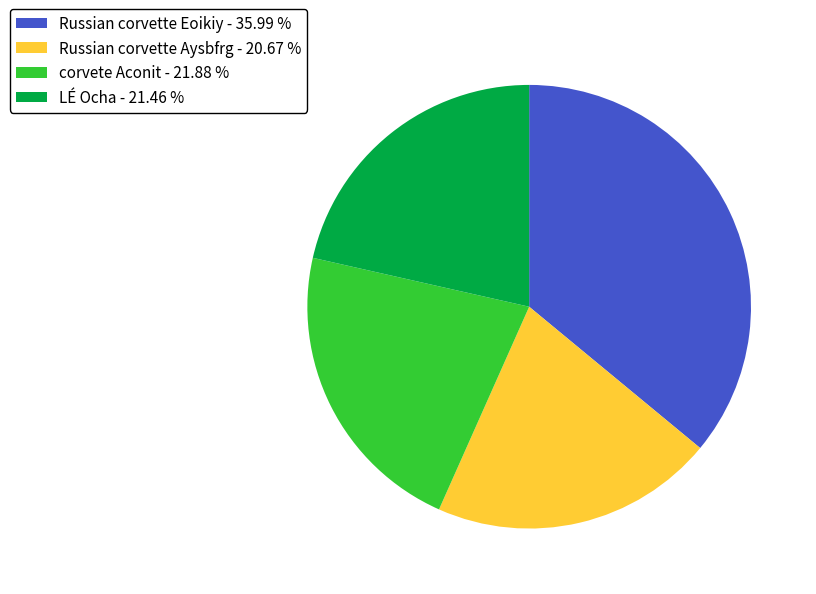

How many segments does this pie chart have?

4